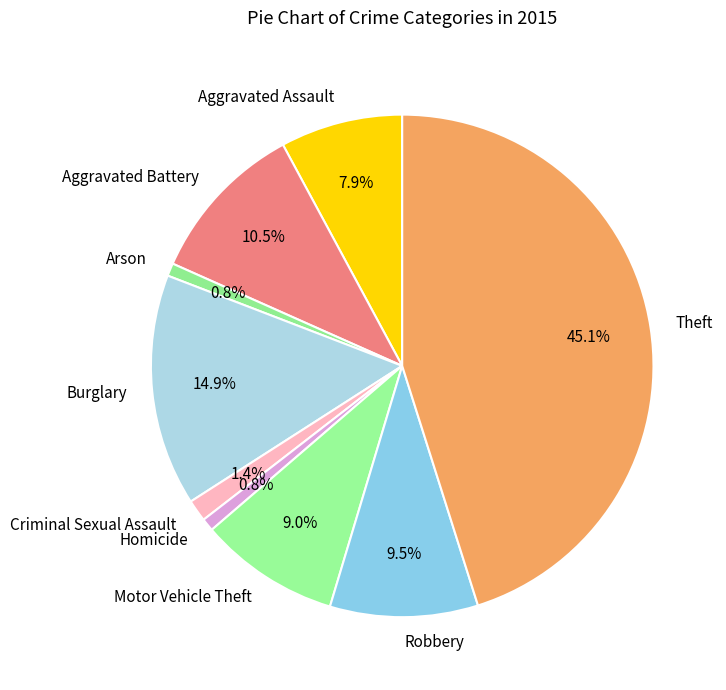

Do Homicide and Arson together represent more than half of the pie?

No